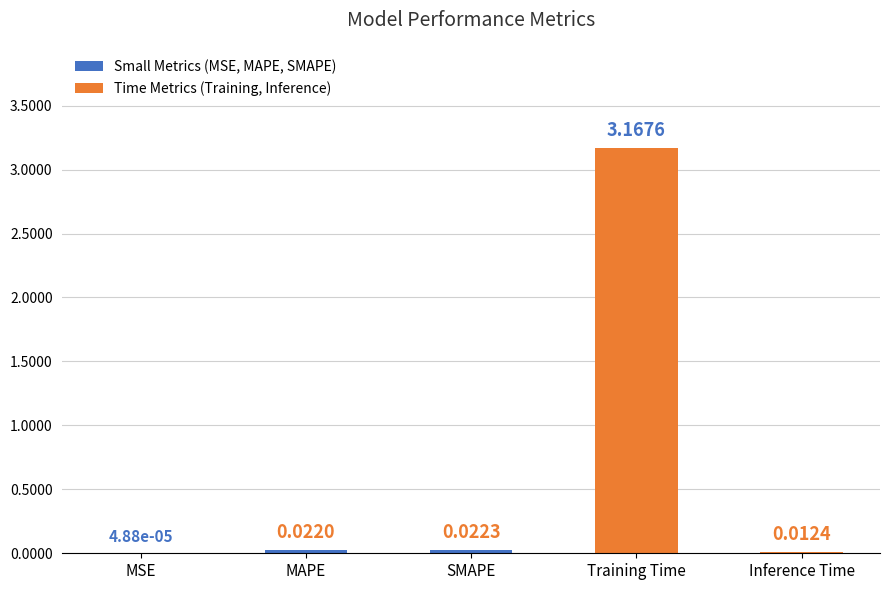

Between SMAPE and MSE, which is larger?

SMAPE